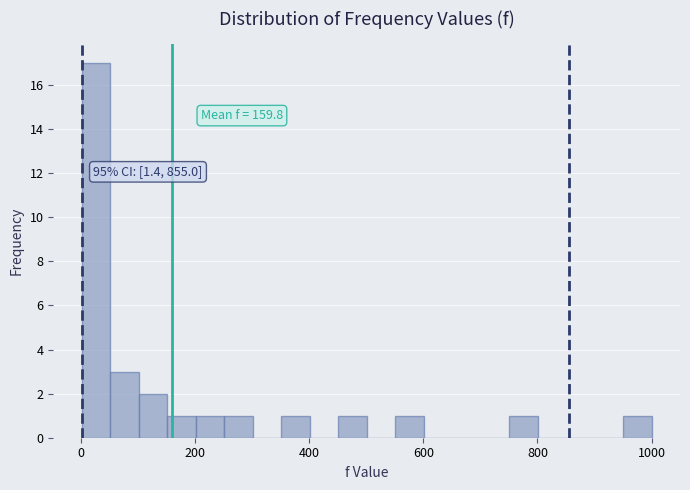

Read against the x-axis, roughly where is the centre of the tallest bar?

20